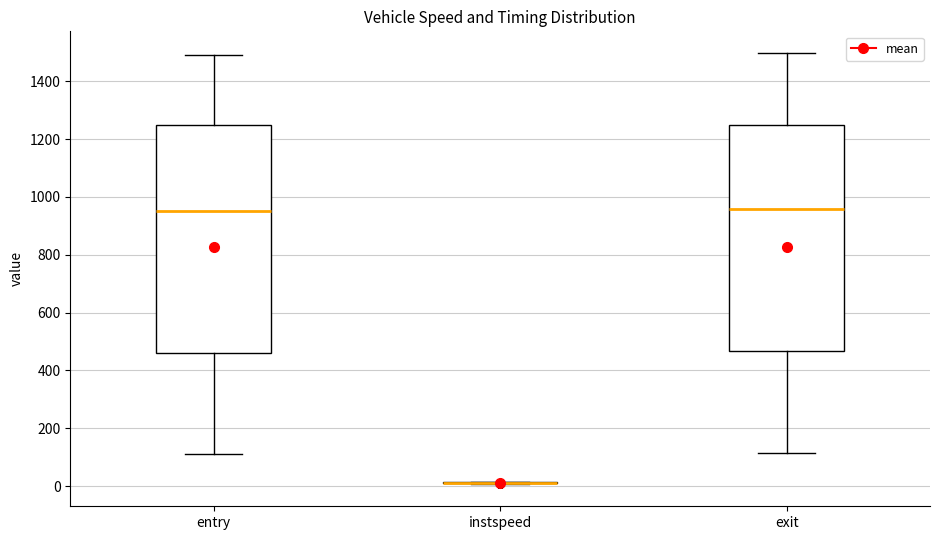

Where is the lower edge of the box for entry on the y-axis? The values are not printed on the chart, so give them approximately, as read against the axis.

460